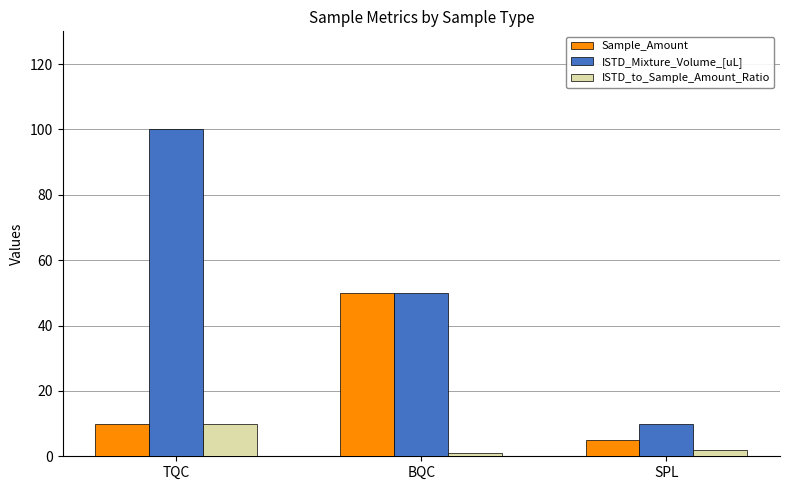

True or false: Sample_Amount has a value of 50 at BQC.

True